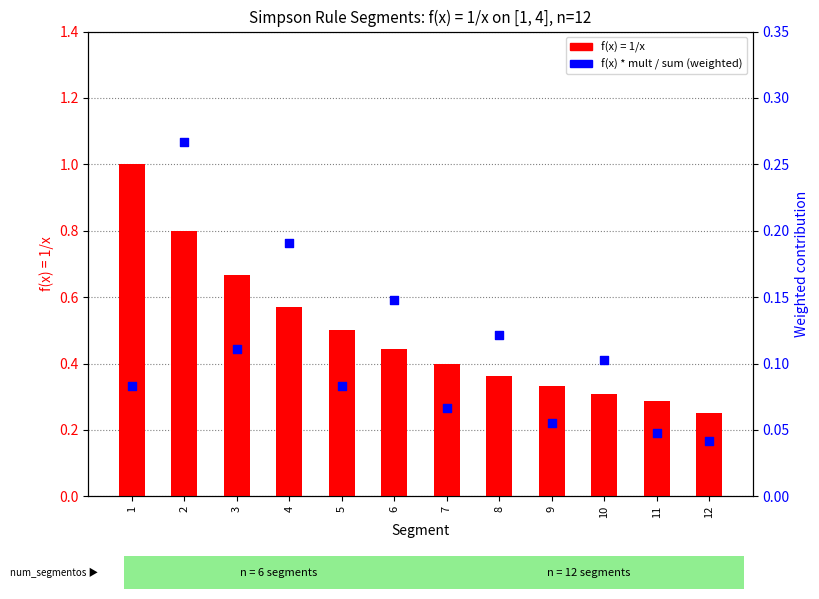

Between 2 and 12, which is larger?

2